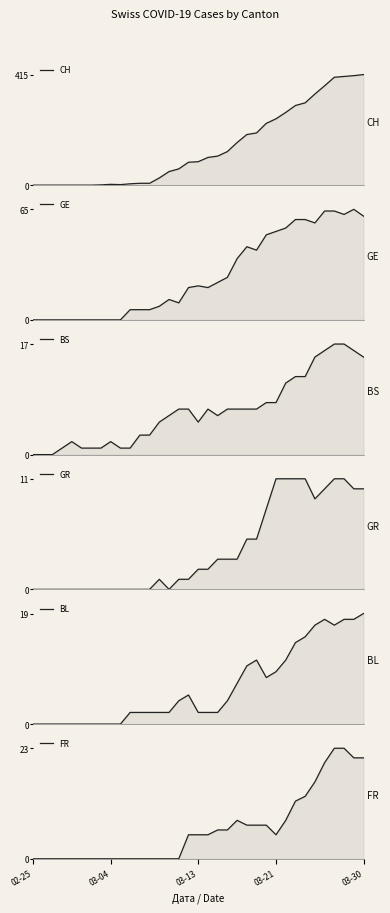

True or false: GR and CH intersect in this chart.

False